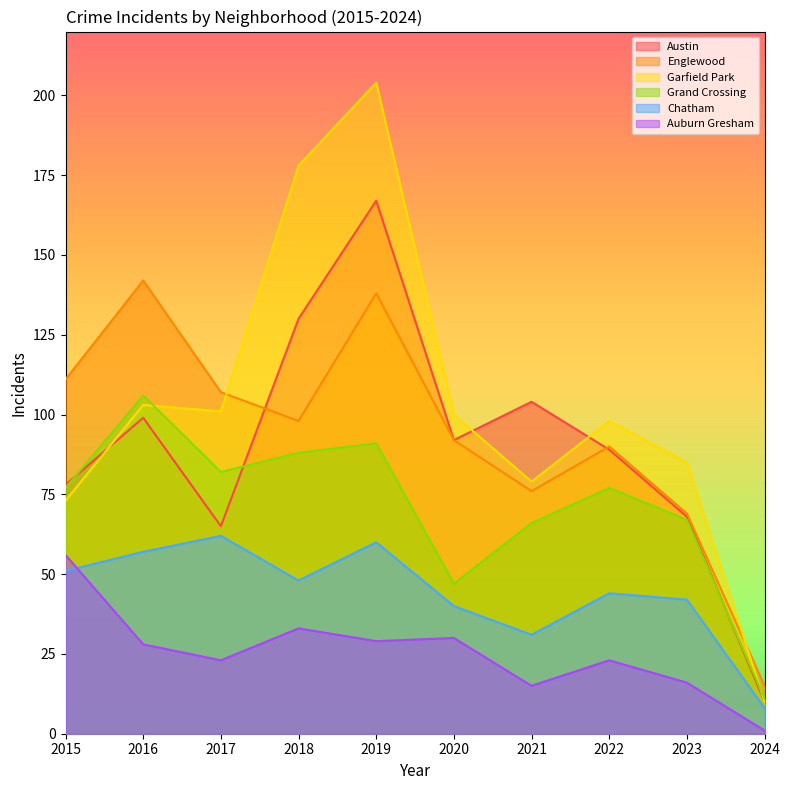

At which label does Garfield Park reach its peak?

2019